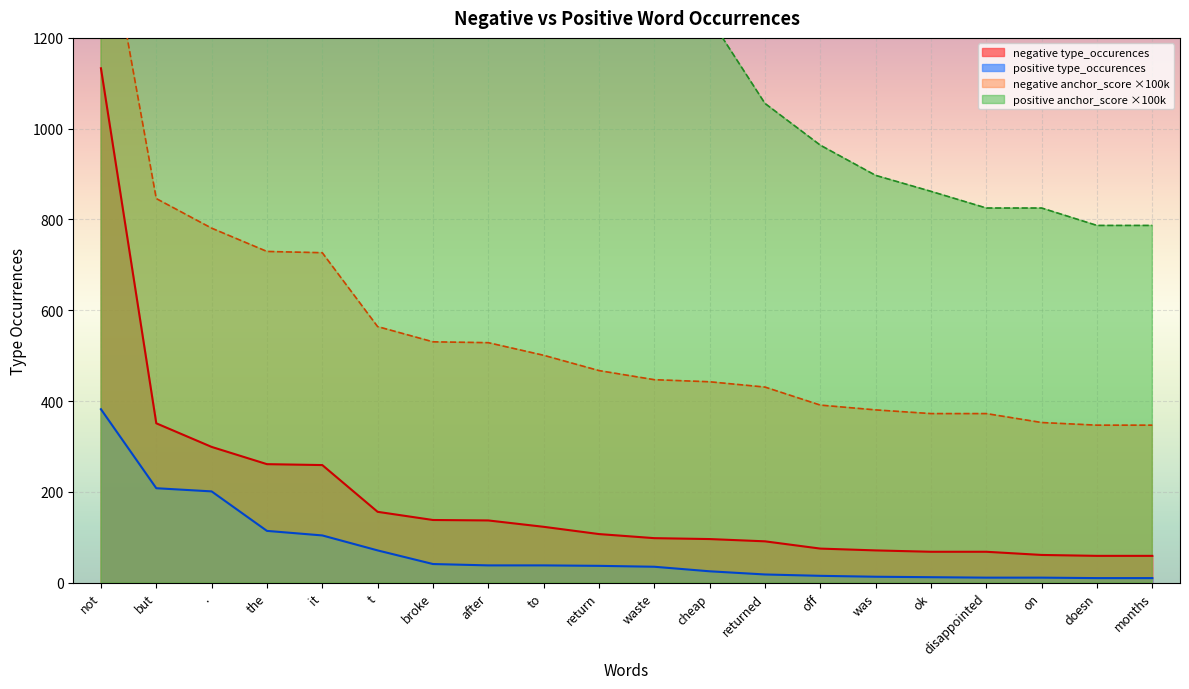

Reading left to right, extract all data points from this chart.

negative type_occurences: not=1133.0	but=351.0	.=299.0	the=261.0	it=259.0	t=156.0	broke=138.0	after=137.0	to=123.0	return=107.0	waste=98.0	cheap=96.0	returned=91.0	off=75.0	was=71.0	ok=68.0	disappointed=68.0	on=61.0	doesn=59.0	months=59.0
positive type_occurences: not=382.0	but=208.0	.=201.0	the=114.0	it=104.0	t=71.0	broke=41.0	after=38.0	to=38.0	return=37.0	waste=35.0	cheap=25.0	returned=18.0	off=15.0	was=13.0	ok=12.0	disappointed=11.0	on=11.0	doesn=10.0	months=10.0
negative anchor_score: not=1520.0	but=846.0	.=780.9	the=729.5	it=726.7	t=564.0	broke=530.5	after=528.6	to=500.8	return=467.1	waste=447.0	cheap=442.5	returned=430.8	off=391.1	was=380.5	ok=372.4	disappointed=372.4	on=352.7	doesn=346.9	months=346.9
positive anchor_score: not=4863.0	but=3588.4	.=3527.5	the=2656.6	it=2537.4	t=2096.5	broke=1593.2	after=1533.8	to=1533.8	return=1513.5	waste=1472.0	cheap=1244.1	returned=1055.6	off=963.6	was=897.1	ok=861.9	disappointed=825.2	on=825.2	doesn=786.8	months=786.8